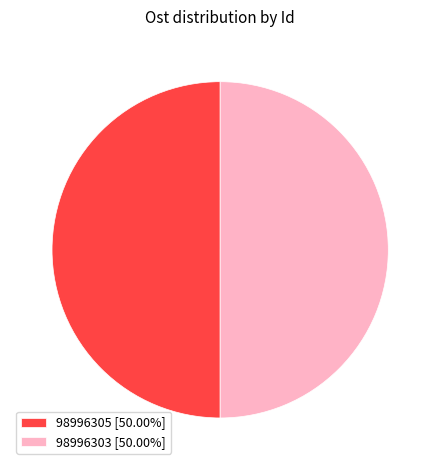

Approximately how many times larger is the value at 98996305 [50.00%] compared to 98996303 [50.00%]?

1.0